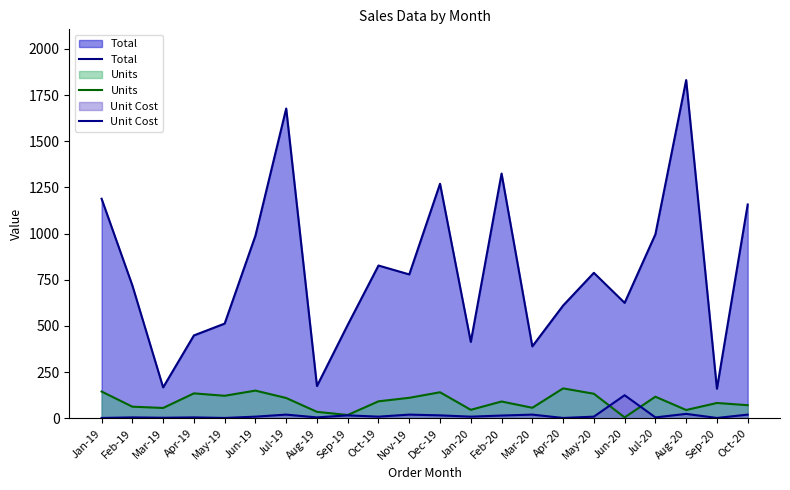

What is the sum of all Units values?

1988.0